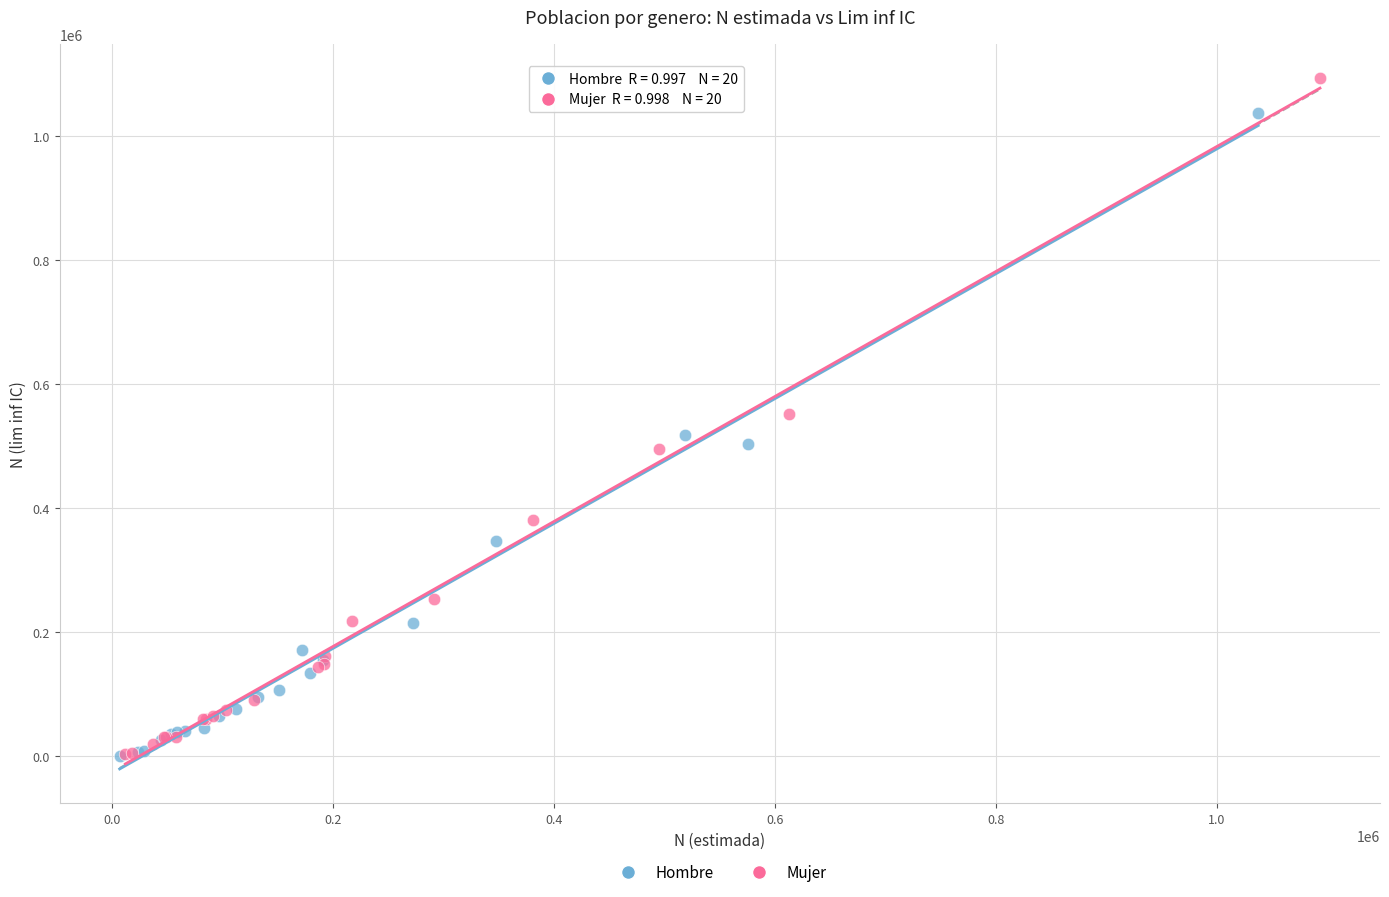

Which series reaches the maximum Y coordinate?

Mujer